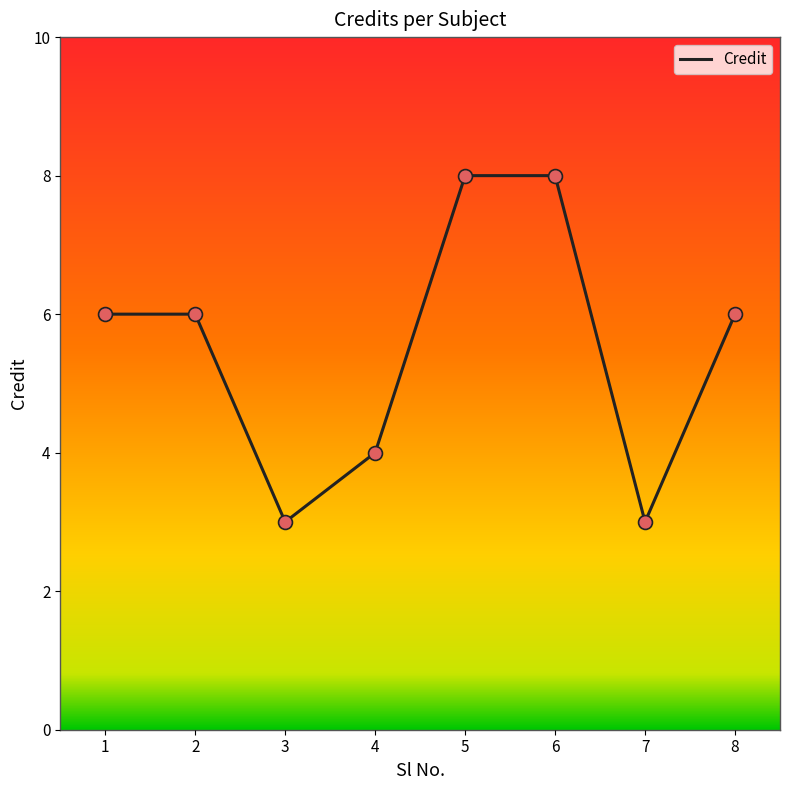

What is the ratio of the value at 5 to the value at 1?

1.3